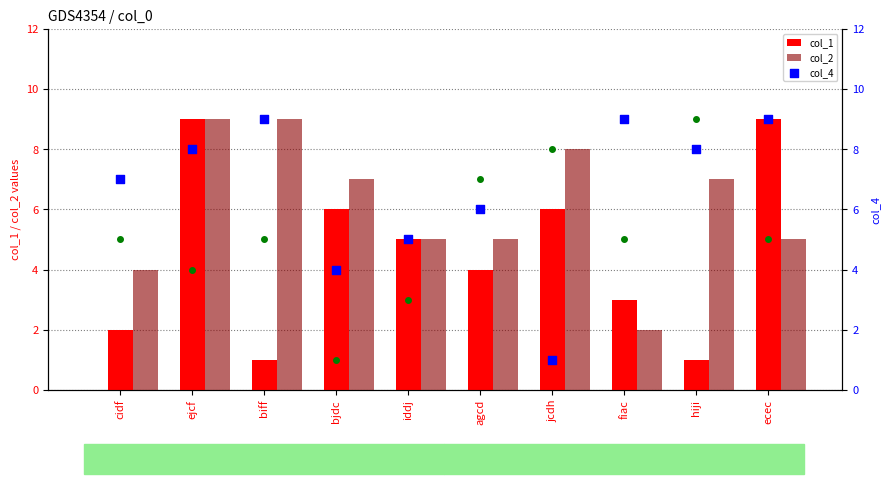

At how many categories does at least one series exceed 8?

5